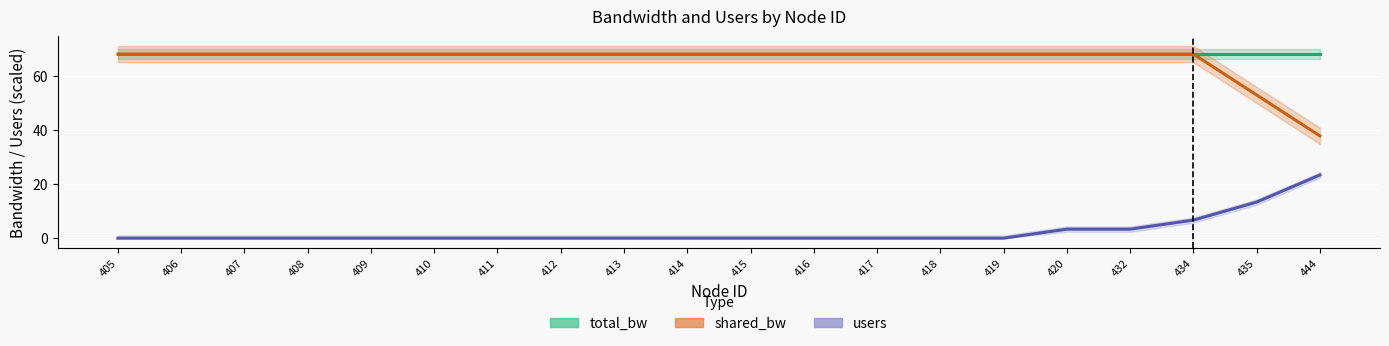

True or false: shared_bw and users cross at least once.

False